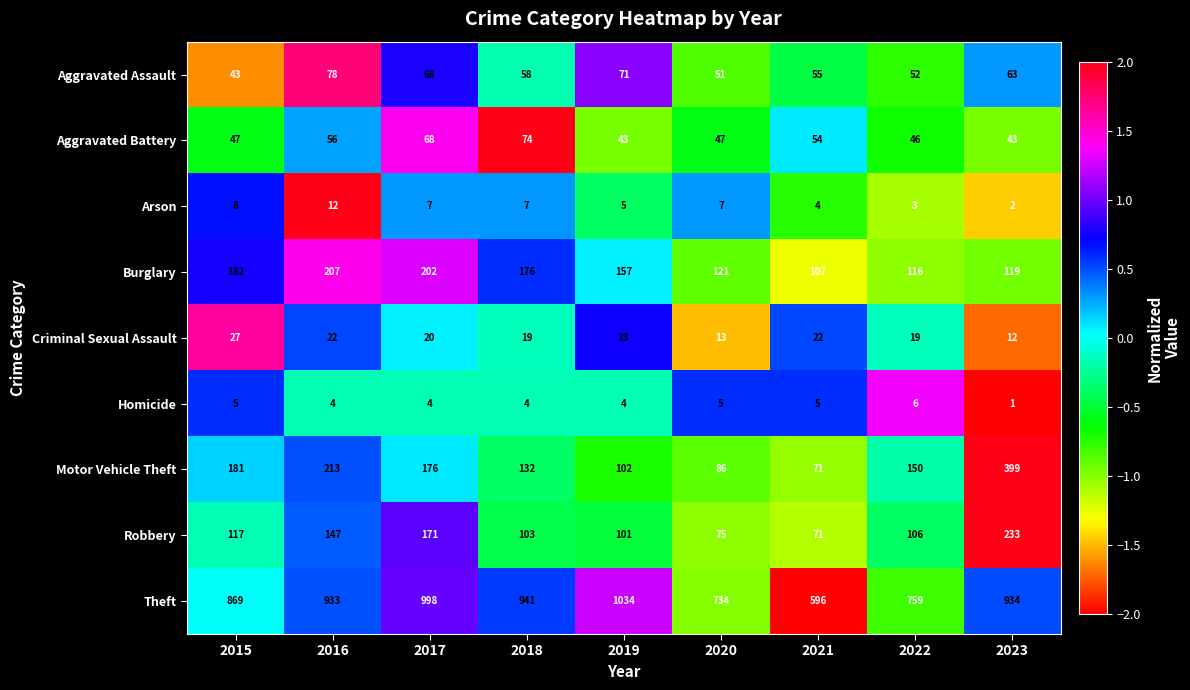

Is it true that Arson equals 2 at 2023?

True